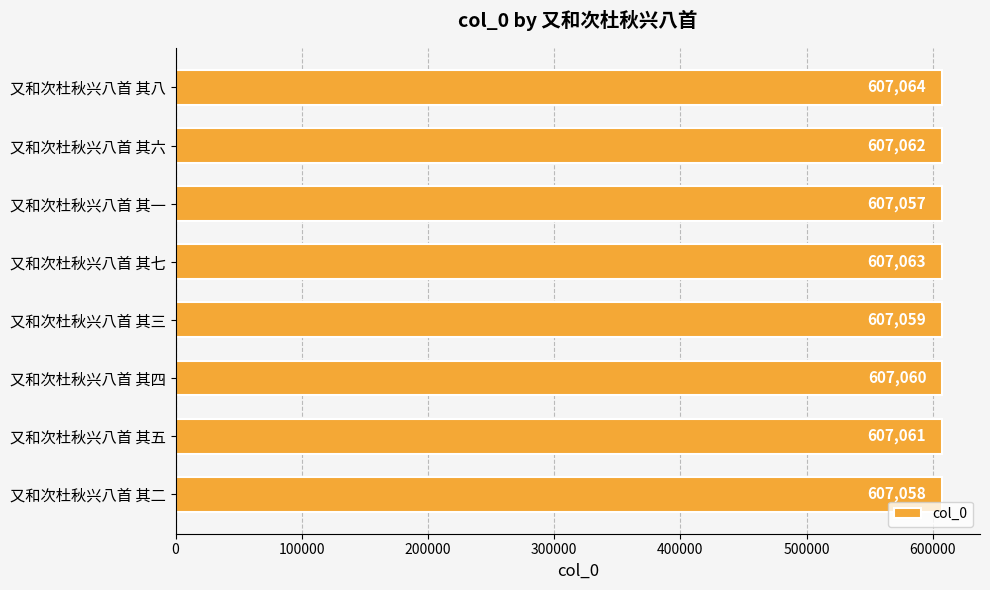

Reading top to bottom, extract all data points from this chart.

607064	607062	607057	607063	607059	607060	607061	607058